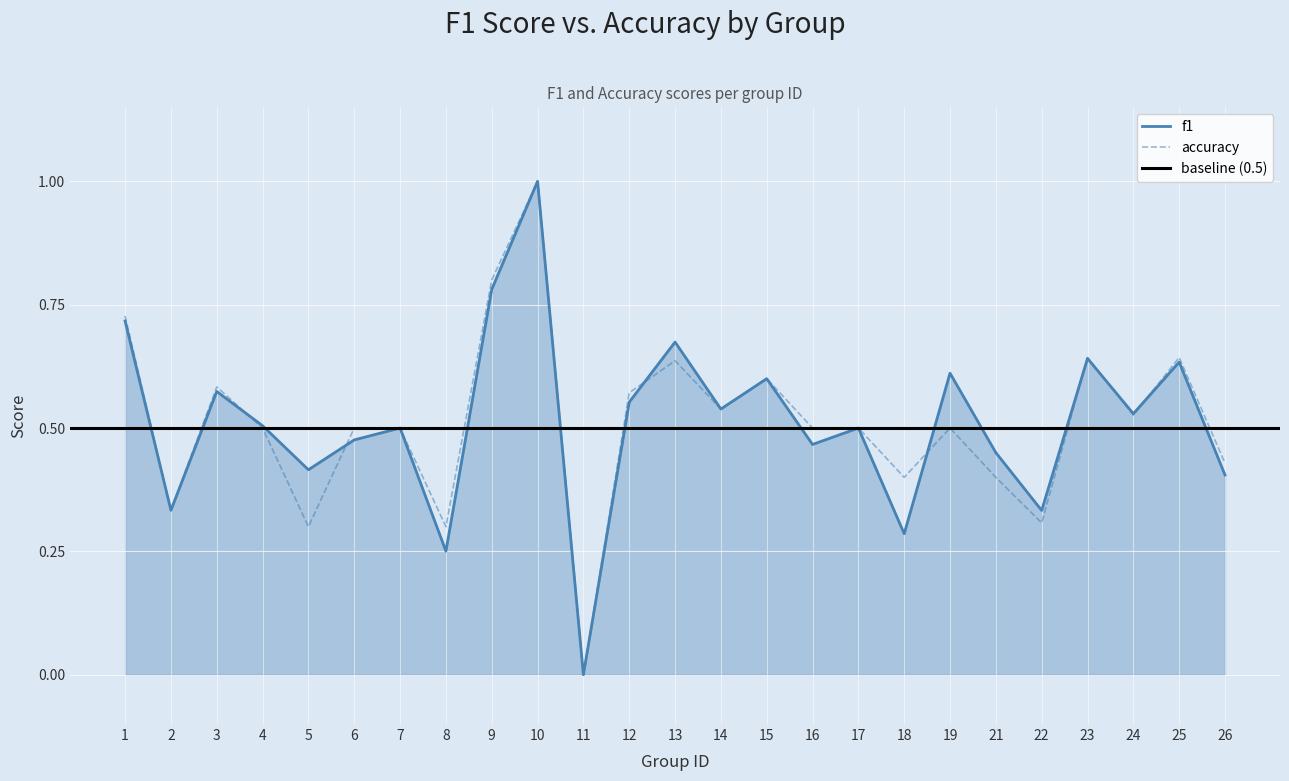

How many data points in accuracy are above 0?

24